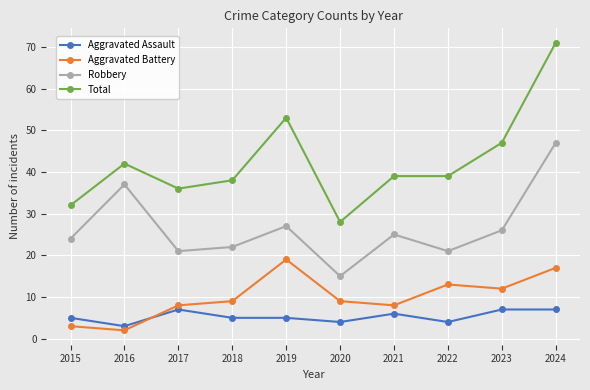

Where is the first local maximum for Aggravated Assault?

2017